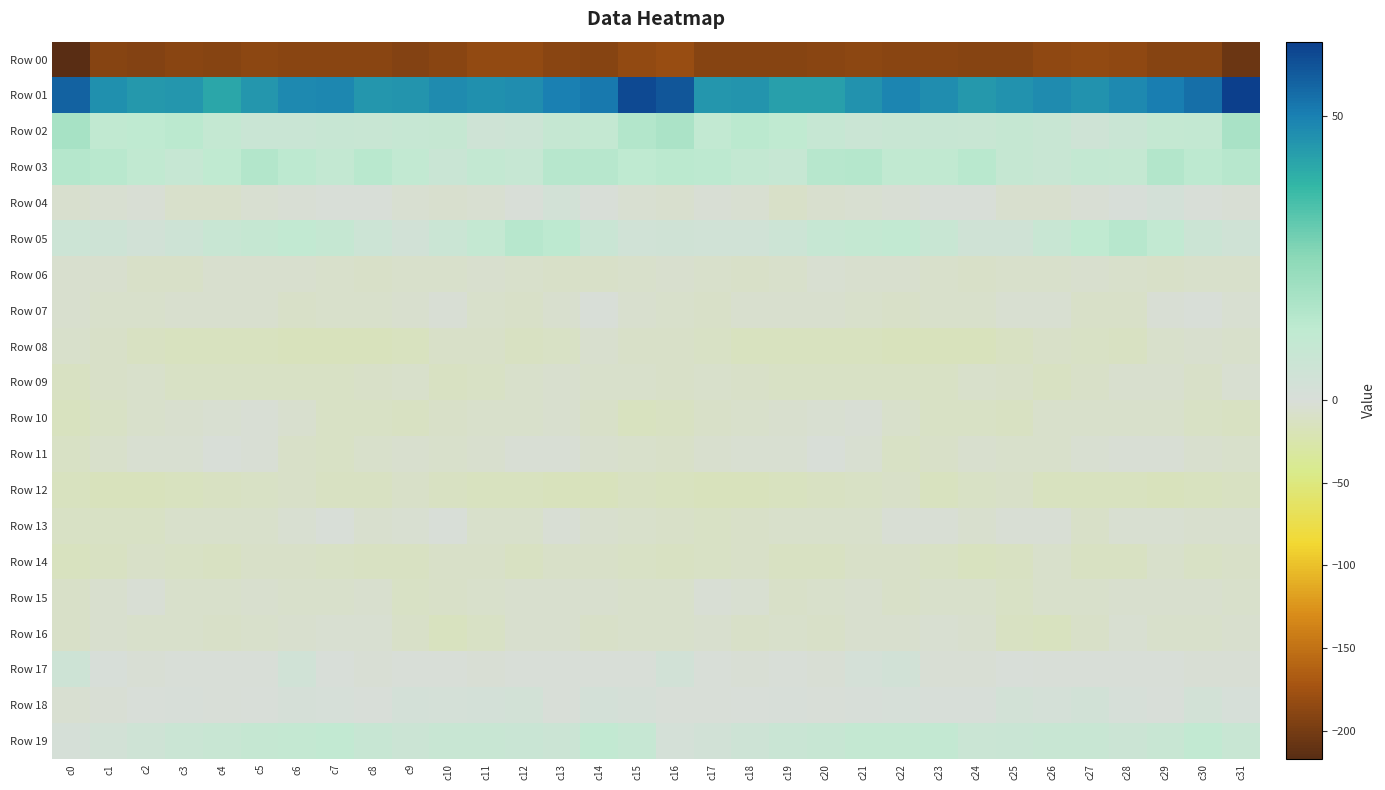

Reading right to left, extract all data points from this chart.

Row 00: c31=-206.8	c30=-191.4	c29=-190.3	c28=-185.9	c27=-183.5	c26=-186.7	c25=-191.8	c24=-190.8	c23=-189.6	c22=-189.2	c21=-188.3	c20=-189.5	c19=-190.3	c18=-190.5	c17=-191.7	c16=-180.0	c15=-184.5	c14=-191.1	c13=-188.9	c12=-184.2	c11=-184.0	c10=-188.9	c9=-192.3	c8=-190.0	c7=-189.3	c6=-189.0	c5=-188.2	c4=-190.6	c3=-189.8	c2=-191.9	c1=-191.7	c0=-217.3
Row 01: c31=63.2	c30=53.4	c29=50.7	c28=48.2	c27=46.1	c26=47.5	c25=46.4	c24=44.6	c23=47.2	c22=49.1	c21=46.2	c20=43.0	c19=43.2	c18=45.5	c17=45.1	c16=58.6	c15=60.9	c14=51.5	c13=50.2	c12=47.1	c11=46.5	c10=47.6	c9=45.5	c8=45.0	c7=48.7	c6=48.2	c5=45.2	c4=41.7	c3=45.2	c2=44.4	c1=46.7	c0=55.8
Row 02: c31=17.9	c30=10.4	c29=9.9	c28=7.5	c27=5.1	c26=8.1	c25=9.7	c24=8.2	c23=8.5	c22=8.4	c21=7.4	c20=9.2	c19=12.3	c18=13.7	c17=11.1	c16=17.4	c15=15.8	c14=10.0	c13=9.4	c12=6.1	c11=5.4	c10=9.5	c9=9.0	c8=8.3	c7=8.4	c6=7.9	c5=7.6	c4=10.2	c3=13.6	c2=12.4	c1=11.7	c0=18.4
Row 03: c31=14.3	c30=13.0	c29=15.7	c28=10.2	c27=10.6	c26=8.4	c25=9.5	c24=13.9	c23=11.8	c22=11.7	c21=15.0	c20=14.3	c19=9.3	c18=10.7	c17=13.1	c16=13.6	c15=12.7	c14=14.3	c13=14.4	c12=9.2	c11=10.4	c10=7.7	c9=11.3	c8=14.1	c7=10.6	c6=13.1	c5=15.6	c4=11.9	c3=9.3	c2=11.6	c1=13.9	c0=15.0
Row 04: c31=-3.0	c30=-1.7	c29=2.8	c28=0.9	c27=-3.3	c26=-6.0	c25=-6.1	c24=-1.3	c23=-0.1	c22=-2.3	c21=-3.5	c20=-6.0	c19=-8.5	c18=-4.4	c17=-2.8	c16=-6.3	c15=-4.6	c14=-0.3	c13=3.1	c12=-0.6	c11=-4.9	c10=-6.4	c9=-4.5	c8=-0.3	c7=-0.6	c6=-2.7	c5=-4.2	c4=-7.8	c3=-7.2	c2=-3.2	c1=-3.5	c0=-6.6
Row 05: c31=4.8	c30=6.8	c29=11.1	c28=14.7	c27=11.9	c26=8.2	c25=4.7	c24=4.6	c23=8.3	c22=10.9	c21=9.9	c20=9.0	c19=6.3	c18=4.1	c17=4.3	c16=4.5	c15=4.3	c14=7.4	c13=13.3	c12=14.3	c11=10.3	c10=7.3	c9=3.8	c8=6.1	c7=9.6	c6=10.9	c5=9.6	c4=8.0	c3=5.5	c2=3.7	c1=5.6	c0=6.0
Row 06: c31=-6.9	c30=-7.1	c29=-9.6	c28=-7.9	c27=-6.1	c26=-7.5	c25=-8.0	c24=-8.6	c23=-8.1	c22=-5.6	c21=-6.3	c20=-5.0	c19=-8.3	c18=-9.8	c17=-6.8	c16=-6.6	c15=-7.8	c14=-8.5	c13=-9.1	c12=-7.0	c11=-6.2	c10=-7.7	c9=-8.2	c8=-8.6	c7=-7.0	c6=-5.9	c5=-5.5	c4=-6.0	c3=-9.4	c2=-9.0	c1=-5.2	c0=-5.5
Row 07: c31=-4.3	c30=-1.2	c29=-2.9	c28=-8.5	c27=-8.5	c26=-3.7	c25=-3.8	c24=-8.0	c23=-7.4	c22=-9.0	c21=-7.0	c20=-5.8	c19=-6.2	c18=-6.6	c17=-8.9	c16=-7.6	c15=-5.3	c14=-0.8	c13=-5.1	c12=-9.3	c11=-7.0	c10=-2.8	c9=-5.8	c8=-7.7	c7=-7.8	c6=-8.6	c5=-6.2	c4=-6.5	c3=-5.4	c2=-8.0	c1=-7.8	c0=-5.9
Row 08: c31=-8.1	c30=-6.3	c29=-7.4	c28=-12.6	c27=-10.6	c26=-8.7	c25=-12.1	c24=-16.2	c23=-15.4	c22=-16.8	c21=-14.1	c20=-14.8	c19=-15.2	c18=-13.8	c17=-11.3	c16=-8.8	c15=-8.7	c14=-5.2	c13=-10.3	c12=-12.0	c11=-9.7	c10=-9.2	c9=-14.7	c8=-15.5	c7=-16.2	c6=-15.9	c5=-13.9	c4=-15.1	c3=-14.8	c2=-12.8	c1=-10.1	c0=-7.7
Row 09: c31=-3.8	c30=-8.7	c29=-6.4	c28=-6.1	c27=-10.0	c26=-12.7	c25=-10.1	c24=-8.4	c23=-10.3	c22=-10.2	c21=-11.3	c20=-10.6	c19=-10.8	c18=-9.6	c17=-7.9	c16=-8.8	c15=-7.5	c14=-8.5	c13=-5.7	c12=-6.9	c11=-11.7	c10=-12.5	c9=-8.4	c8=-9.3	c7=-10.4	c6=-10.9	c5=-10.9	c4=-10.3	c3=-11.0	c2=-8.1	c1=-9.0	c0=-12.4
Row 10: c31=-13.5	c30=-11.7	c29=-7.2	c28=-7.2	c27=-8.0	c26=-8.5	c25=-13.1	c24=-11.8	c23=-11.0	c22=-7.7	c21=-2.1	c20=-3.5	c19=-5.7	c18=-7.6	c17=-9.5	c16=-13.0	c15=-13.9	c14=-10.2	c13=-6.5	c12=-7.8	c11=-7.9	c10=-9.9	c9=-13.2	c8=-11.1	c7=-10.5	c6=-5.2	c5=-1.8	c4=-4.5	c3=-6.2	c2=-8.4	c1=-10.4	c0=-14.2
Row 11: c31=-7.4	c30=-6.2	c29=-3.3	c28=-1.8	c27=-3.9	c26=-7.4	c25=-6.8	c24=-6.5	c23=-9.5	c22=-11.5	c21=-4.9	c20=-0.7	c19=-4.0	c18=-4.5	c17=-6.0	c16=-9.7	c15=-7.7	c14=-5.5	c13=-1.9	c12=-2.7	c11=-5.2	c10=-7.3	c9=-6.5	c8=-7.4	c7=-10.7	c6=-10.0	c5=-2.1	c4=-1.7	c3=-4.8	c2=-4.4	c1=-7.6	c0=-10.4
Row 12: c31=-12.6	c30=-14.7	c29=-16.1	c28=-14.5	c27=-14.6	c26=-13.8	c25=-9.3	c24=-11.4	c23=-13.8	c22=-9.9	c21=-10.8	c20=-12.1	c19=-13.7	c18=-15.4	c17=-16.3	c16=-14.5	c15=-13.2	c14=-15.4	c13=-15.4	c12=-15.0	c11=-14.0	c10=-12.3	c9=-9.1	c8=-13.1	c7=-12.4	c6=-9.9	c5=-11.2	c4=-12.5	c3=-14.5	c2=-15.8	c1=-16.1	c0=-15.3
Row 13: c31=-5.5	c30=-6.6	c29=-3.4	c28=-4.6	c27=-10.0	c26=-3.2	c25=-2.5	c24=-6.7	c23=-2.1	c22=-2.2	c21=-7.6	c20=-8.1	c19=-7.4	c18=-9.9	c17=-11.5	c16=-9.1	c15=-6.8	c14=-5.6	c13=-2.5	c12=-7.8	c11=-8.2	c10=-1.3	c9=-4.7	c8=-5.8	c7=-0.7	c6=-5.0	c5=-7.5	c4=-8.2	c3=-7.5	c2=-11.1	c1=-11.1	c0=-10.7
Row 14: c31=-10.1	c30=-11.0	c29=-8.3	c28=-12.3	c27=-12.3	c26=-7.3	c25=-12.2	c24=-13.7	c23=-11.4	c22=-9.8	c21=-8.9	c20=-12.1	c19=-12.1	c18=-8.8	c17=-11.6	c16=-12.6	c15=-11.5	c14=-10.1	c13=-9.0	c12=-13.4	c11=-9.9	c10=-8.6	c9=-13.3	c8=-13.2	c7=-10.5	c6=-9.5	c5=-9.2	c4=-13.5	c3=-10.3	c2=-9.3	c1=-13.0	c0=-14.0
Row 15: c31=-7.3	c30=-6.0	c29=-5.7	c28=-5.2	c27=-7.2	c26=-8.3	c25=-11.2	c24=-8.3	c23=-7.2	c22=-9.1	c21=-6.4	c20=-6.9	c19=-8.8	c18=-4.6	c17=-2.9	c16=-8.3	c15=-8.1	c14=-6.2	c13=-5.1	c12=-5.7	c11=-7.5	c10=-9.8	c9=-11.1	c8=-6.6	c7=-8.2	c6=-8.3	c5=-5.8	c4=-8.5	c3=-8.0	c2=-2.7	c1=-5.1	c0=-10.2
Row 16: c31=-5.4	c30=-8.4	c29=-8.4	c28=-4.3	c27=-9.2	c26=-14.0	c25=-12.1	c24=-6.1	c23=-4.2	c22=-6.2	c21=-5.9	c20=-9.0	c19=-7.9	c18=-8.5	c17=-5.7	c16=-8.4	c15=-7.8	c14=-9.3	c13=-6.4	c12=-5.3	c11=-11.3	c10=-14.3	c9=-10.0	c8=-4.7	c7=-4.6	c6=-6.2	c5=-7.0	c4=-8.9	c3=-8.2	c2=-7.5	c1=-6.7	c0=-9.5
Row 17: c31=-3.4	c30=-2.4	c29=-0.6	c28=-0.3	c27=-1.6	c26=-1.5	c25=0.5	c24=-2.7	c23=-1.9	c22=3.8	c21=2.2	c20=-2.0	c19=-0.3	c18=-2.7	c17=-0.3	c16=3.8	c15=-0.5	c14=-1.4	c13=-0.4	c12=-0.5	c11=-2.3	c10=-0.0	c9=-0.8	c8=-3.0	c7=0.0	c6=4.4	c5=-0.2	c4=-0.9	c3=-1.6	c2=-2.2	c1=0.9	c0=5.6
Row 18: c31=1.4	c30=3.4	c29=0.2	c28=1.3	c27=3.9	c26=2.0	c25=3.1	c24=0.8	c23=0.7	c22=1.3	c21=0.9	c20=-1.3	c19=0.6	c18=0.3	c17=-1.1	c16=-1.1	c15=2.0	c14=2.9	c13=-0.6	c12=3.0	c11=2.9	c10=2.1	c9=2.7	c8=0.3	c7=1.1	c6=1.5	c5=0.0	c4=-1.0	c3=0.8	c2=0.1	c1=-2.3	c0=-4.5
Row 19: c31=8.0	c30=11.2	c29=8.2	c28=6.6	c27=8.2	c26=8.0	c25=7.5	c24=7.3	c23=10.6	c22=10.2	c21=10.3	c20=8.8	c19=7.7	c18=5.5	c17=3.9	c16=2.4	c15=9.0	c14=11.1	c13=6.6	c12=7.5	c11=8.0	c10=8.0	c9=6.9	c8=8.6	c7=10.9	c6=10.3	c5=9.7	c4=8.1	c3=7.2	c2=5.1	c1=3.1	c0=1.8